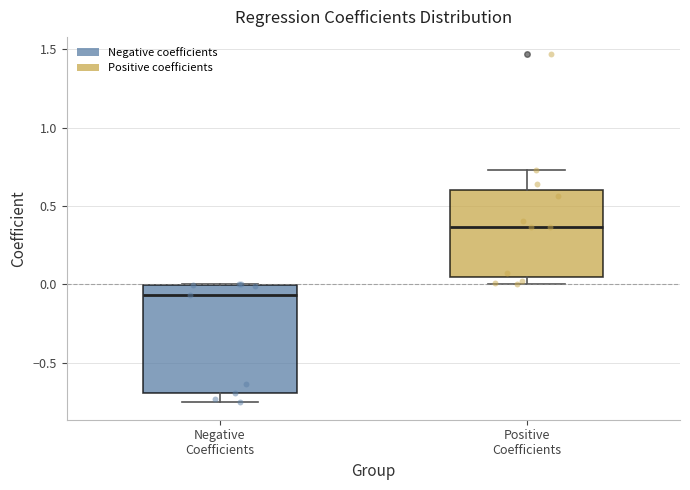

Where does the lower whisker of the box for Negative Coefficients end on the y-axis? The values are not printed on the chart, so give them approximately, as read against the axis.

-0.75